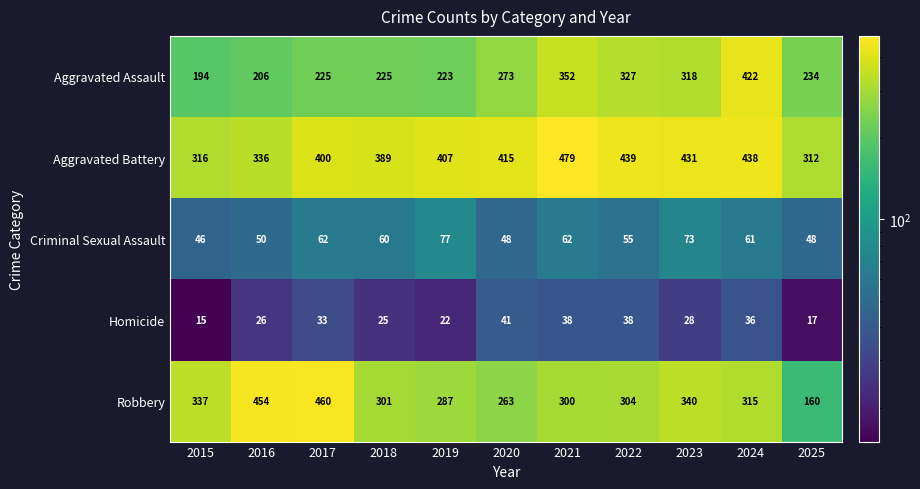

Which series has the largest total across all categories?

Aggravated Battery